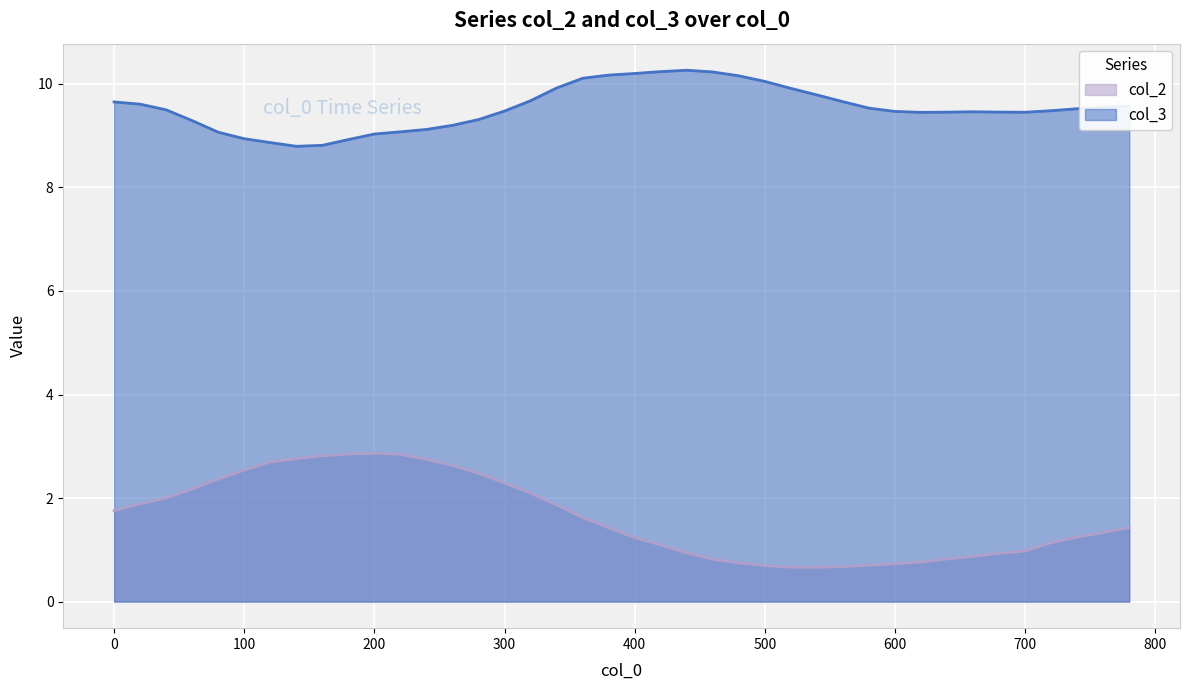

What is the value of the col_3 point at the 39th from the left?

9.6